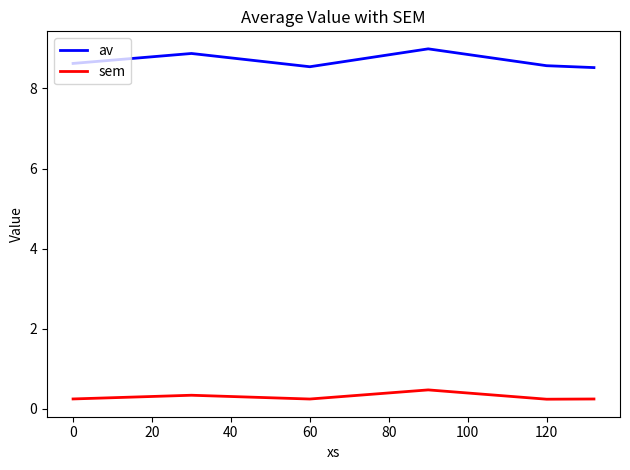

Which series has the widest spread of values?

av